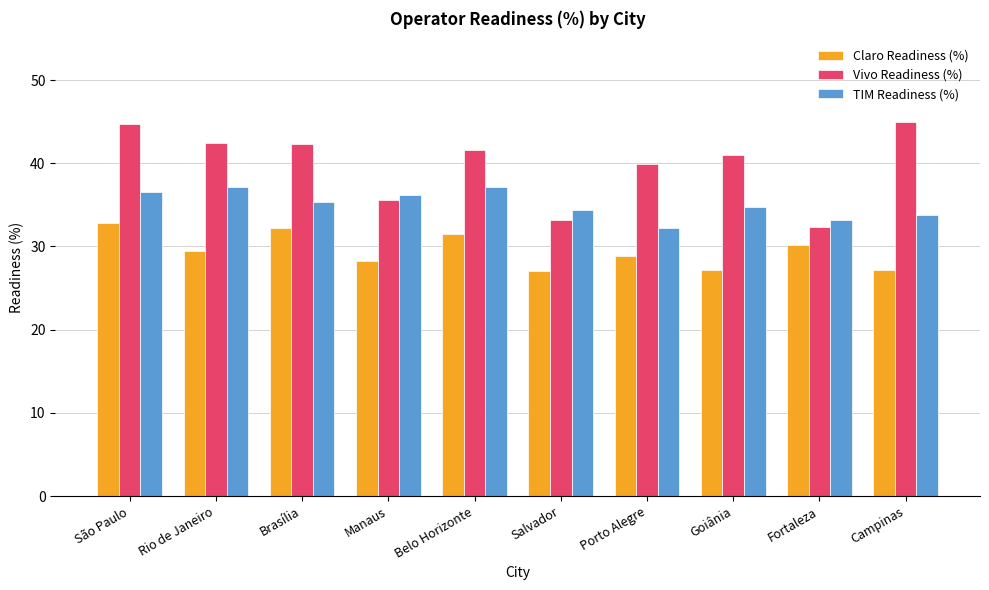

What is the total value across all series at Brasília?

109.8